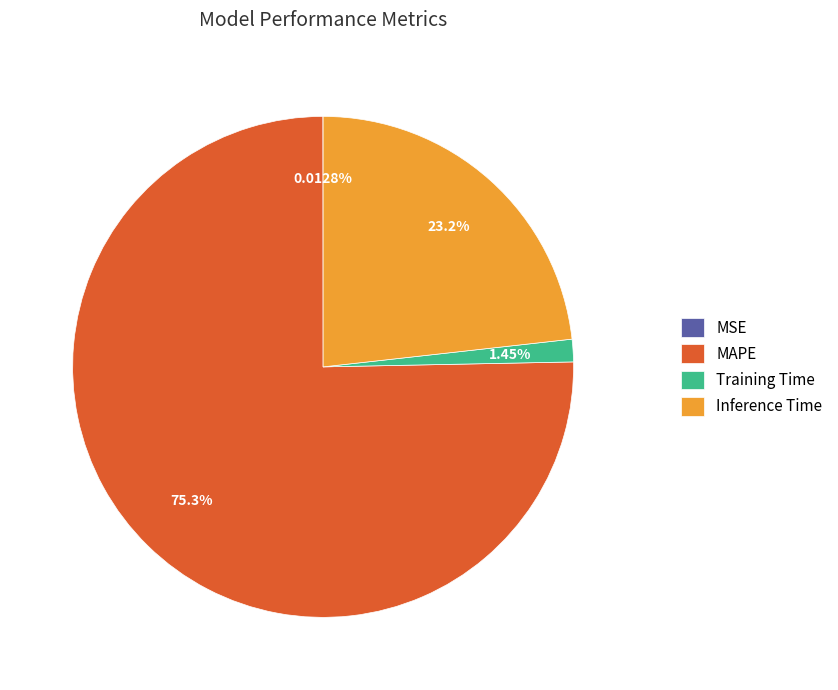

What percentage is the Inference Time slice, to the nearest percent?

23%